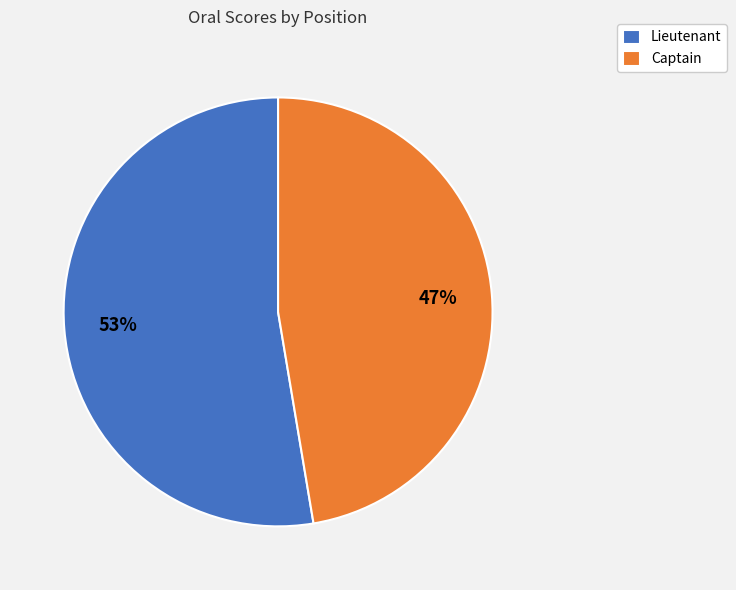

Rank the categories by value from highest to lowest.

Lieutenant, Captain